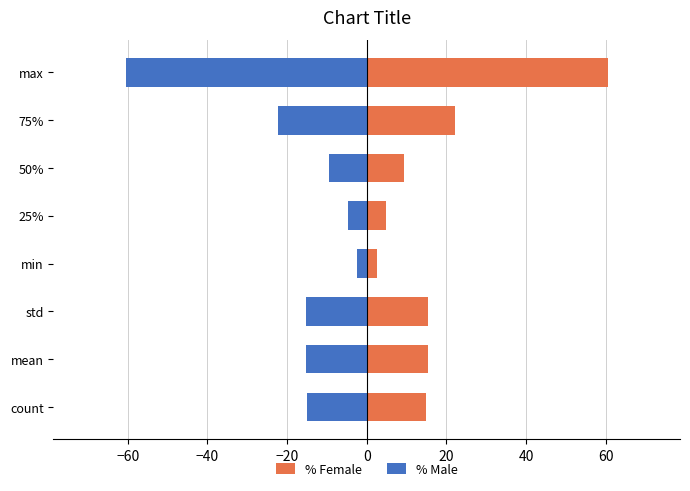

Is the value of % Female at mean greater than the value of % Male at 50%?

Yes